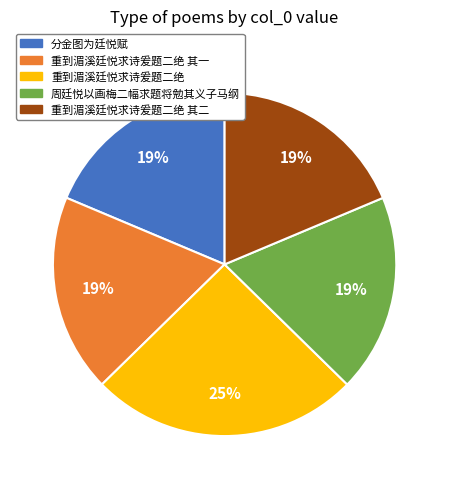

To the nearest percent, what percentage of the pie is 重到湄溪廷悦求诗爰题二绝 其一?

19%